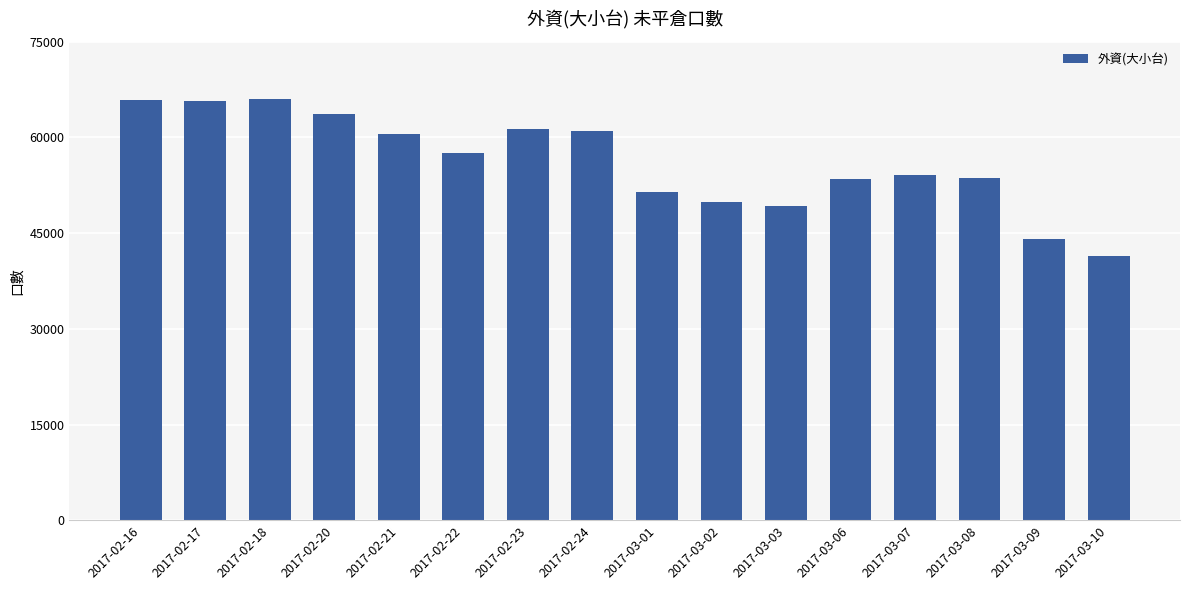

Are the bars grouped side by side (vs. stacked)?

No